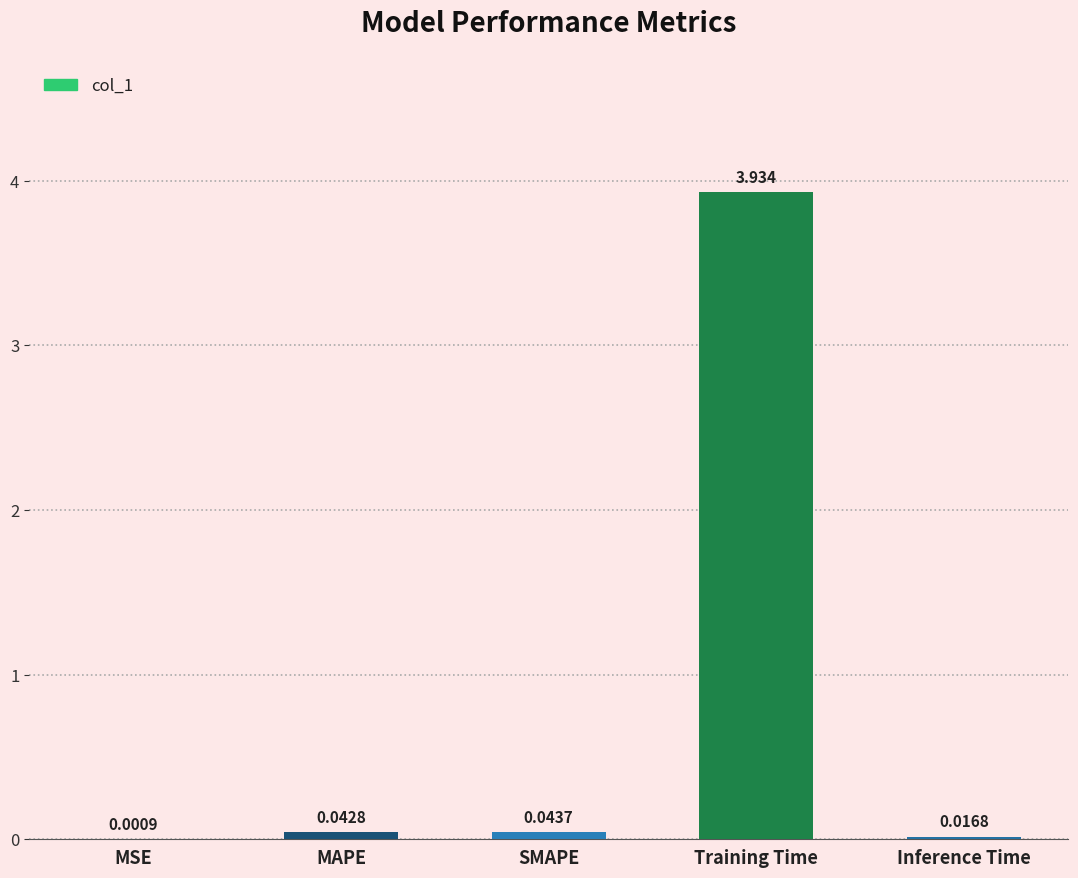

Are the bars horizontal?

No